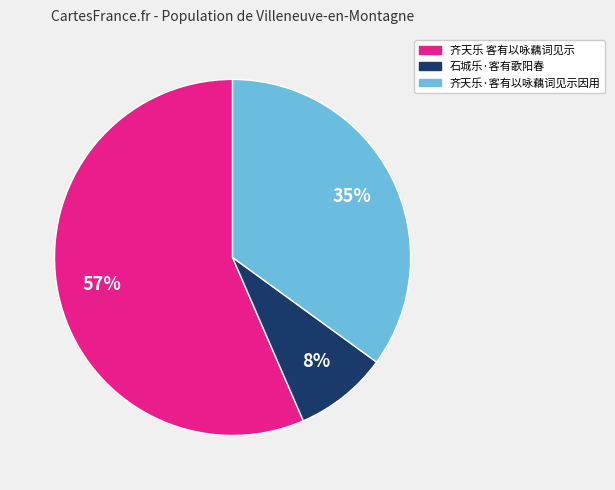

Is there any slice that represents more than half of the pie?

Yes